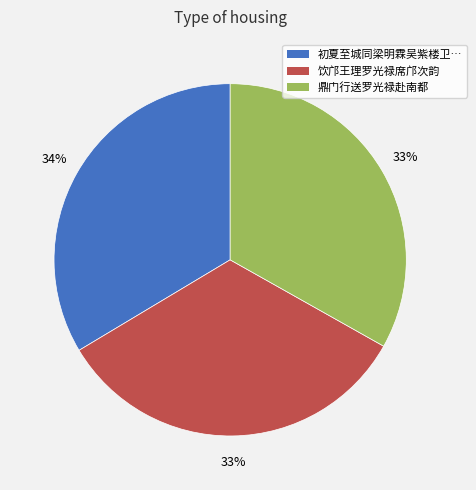

Does any single category account for the majority?

No